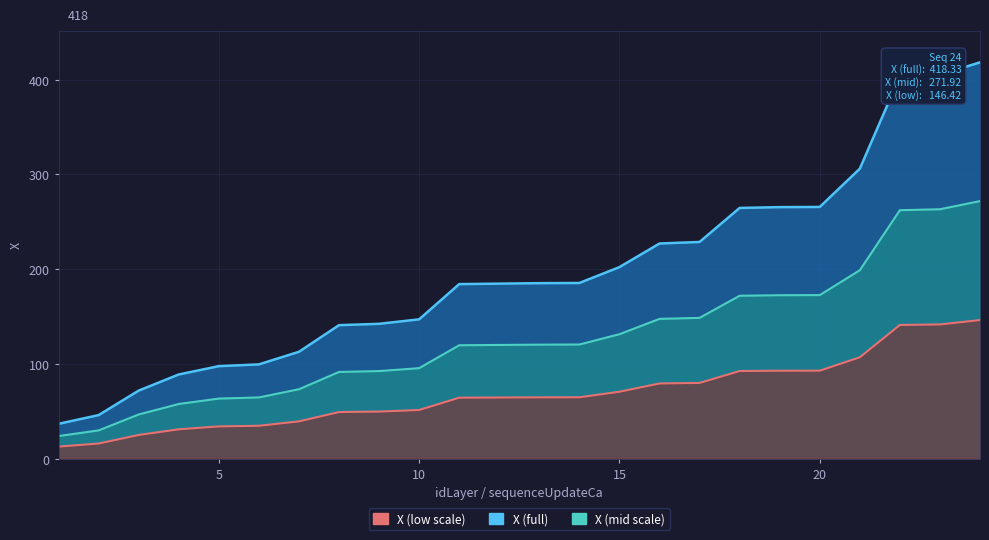

How many categories are shown in the chart?

24